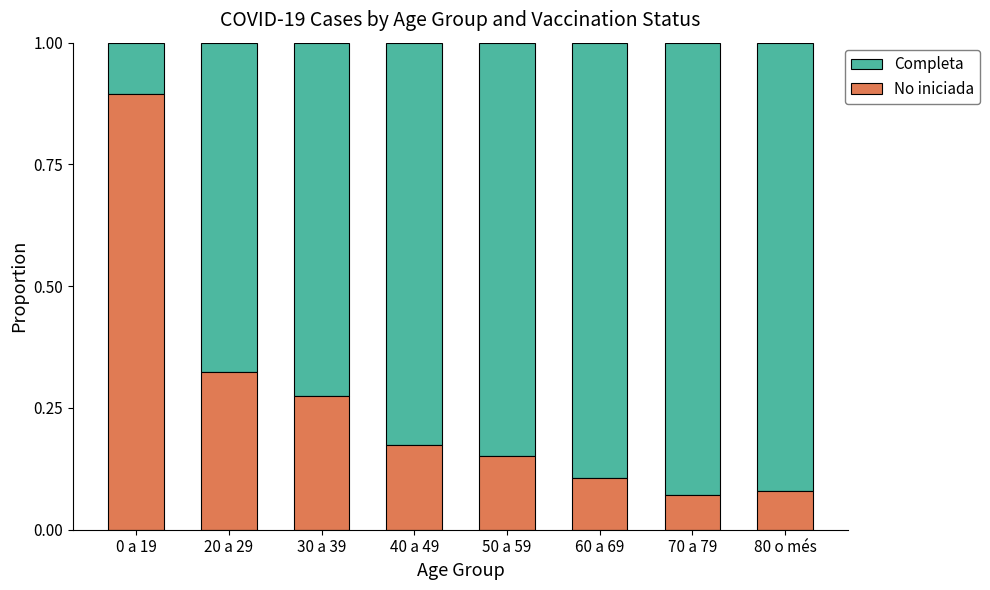

Is it true that No iniciada equals 0.2 at 20 a 29?

False